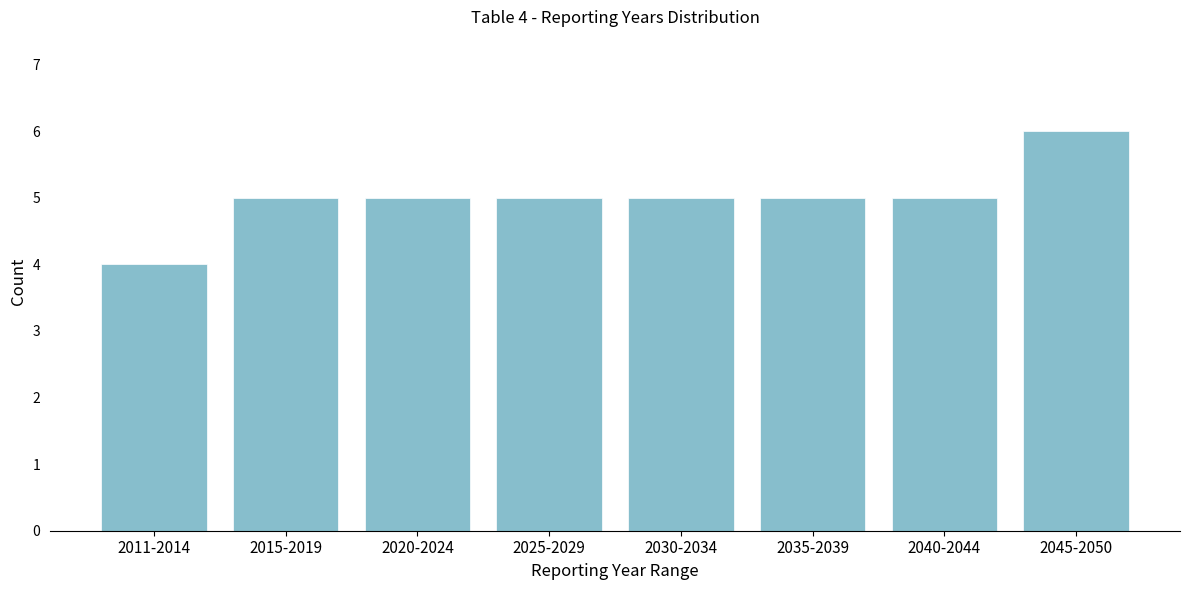

Reading left to right, list all the values displayed in this chart.

2011-2014=4	2015-2019=5	2020-2024=5	2025-2029=5	2030-2034=5	2035-2039=5	2040-2044=5	2045-2050=6